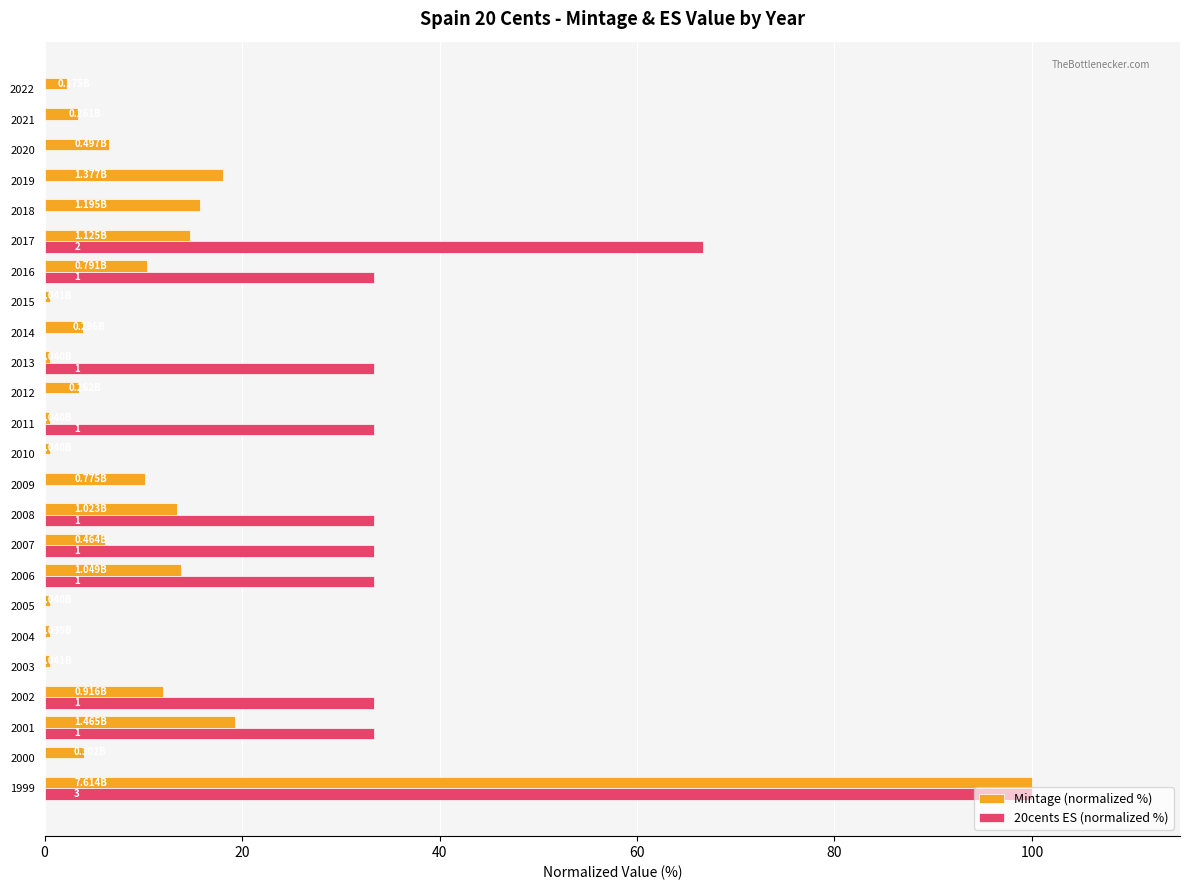

Which series has the largest range (max minus min)?

20cents ES (normalized %)